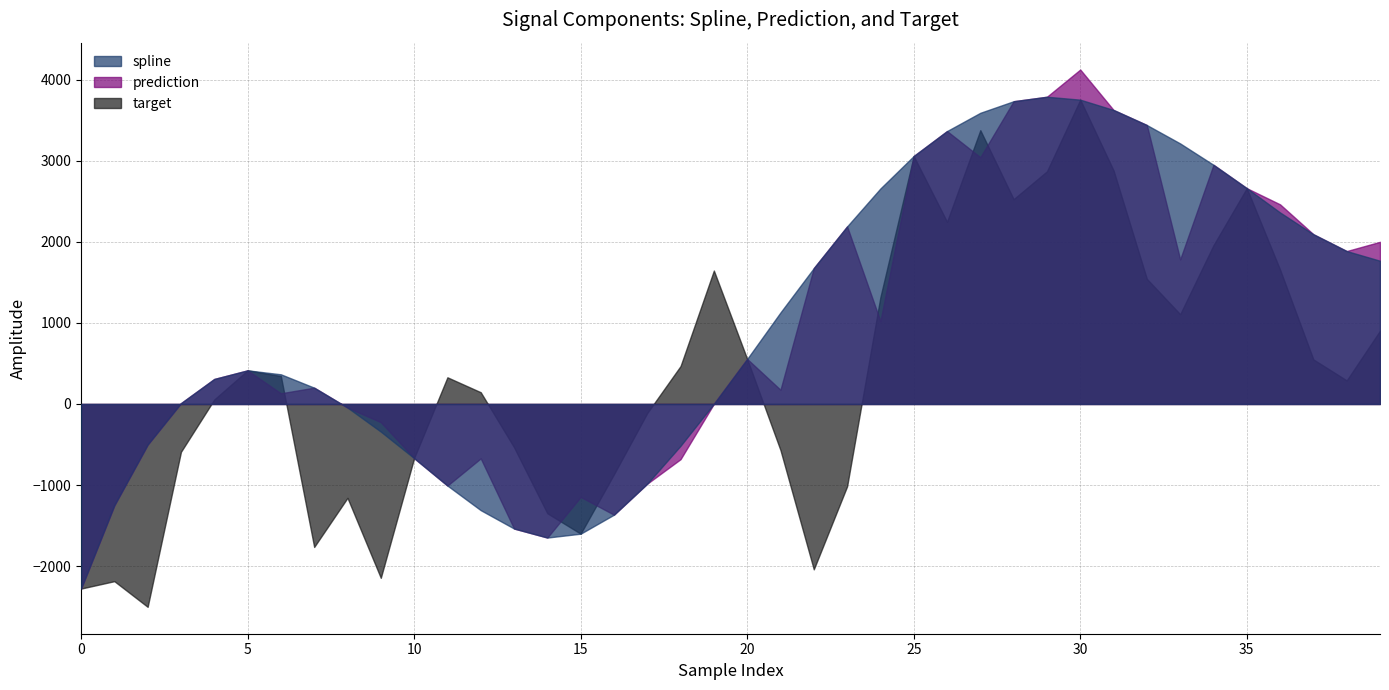

Rank the series at 28 from lowest to highest value.

target, spline, prediction